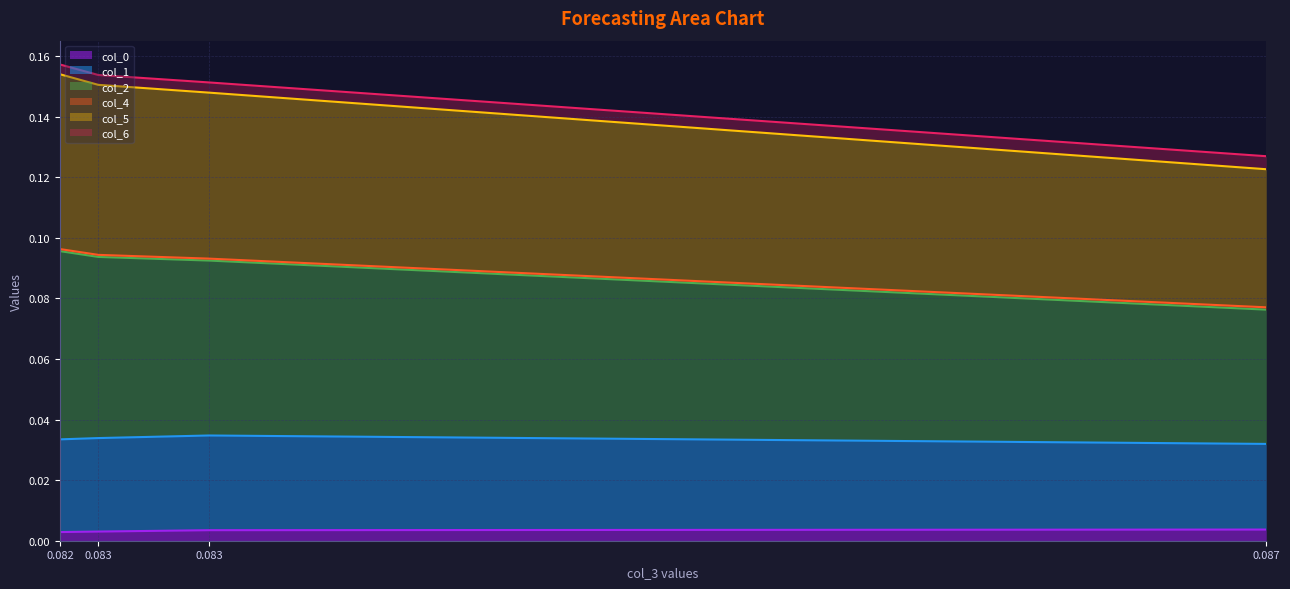

Is the value of col_4 at 0.083 greater than the value of col_2 at 0.083?

No